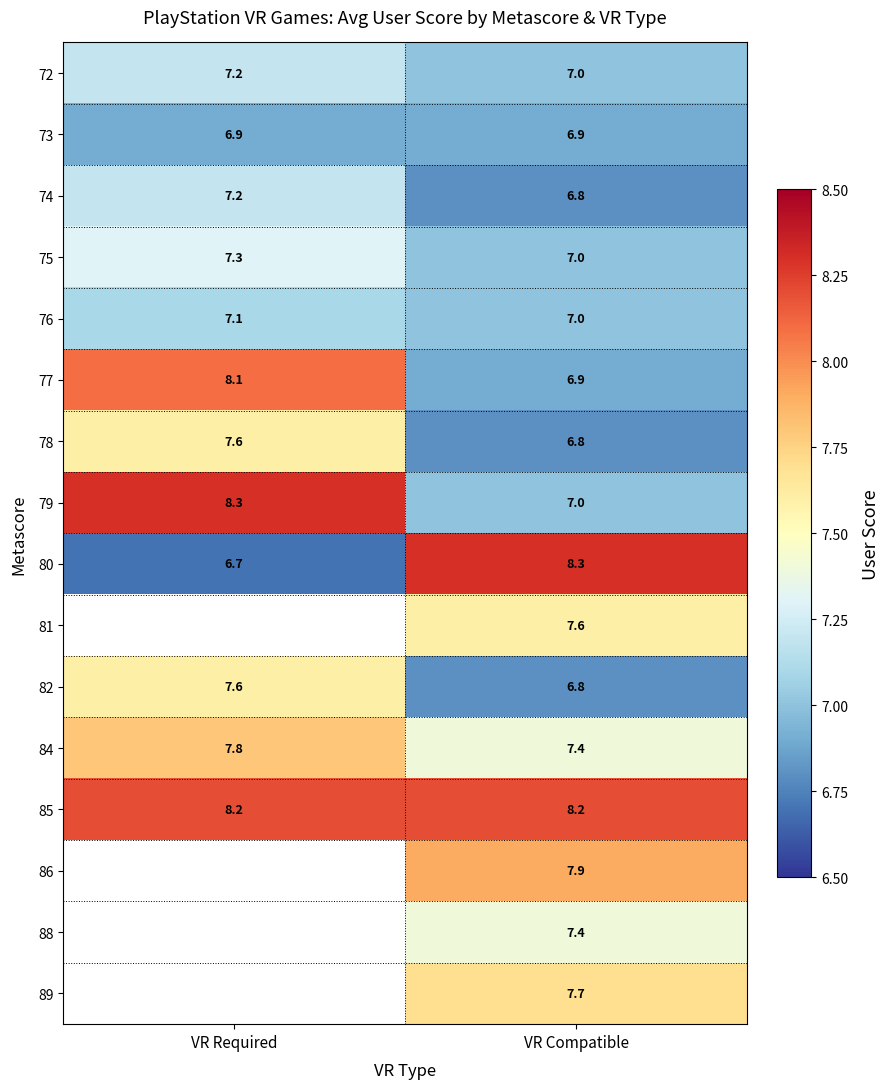

The value of 81 at VR Compatible is 7.6. True or false?

True